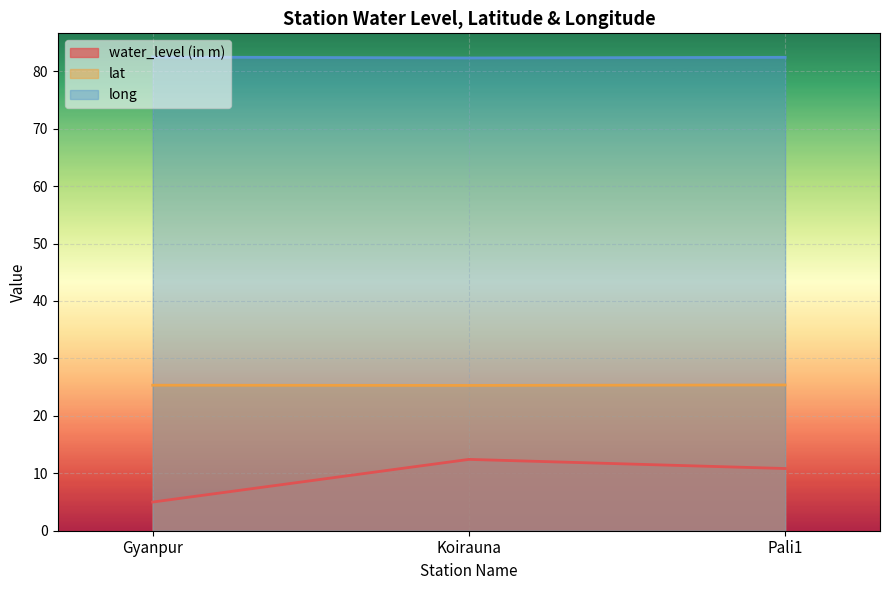

What is the average value of the water_level (in m) series?

9.4